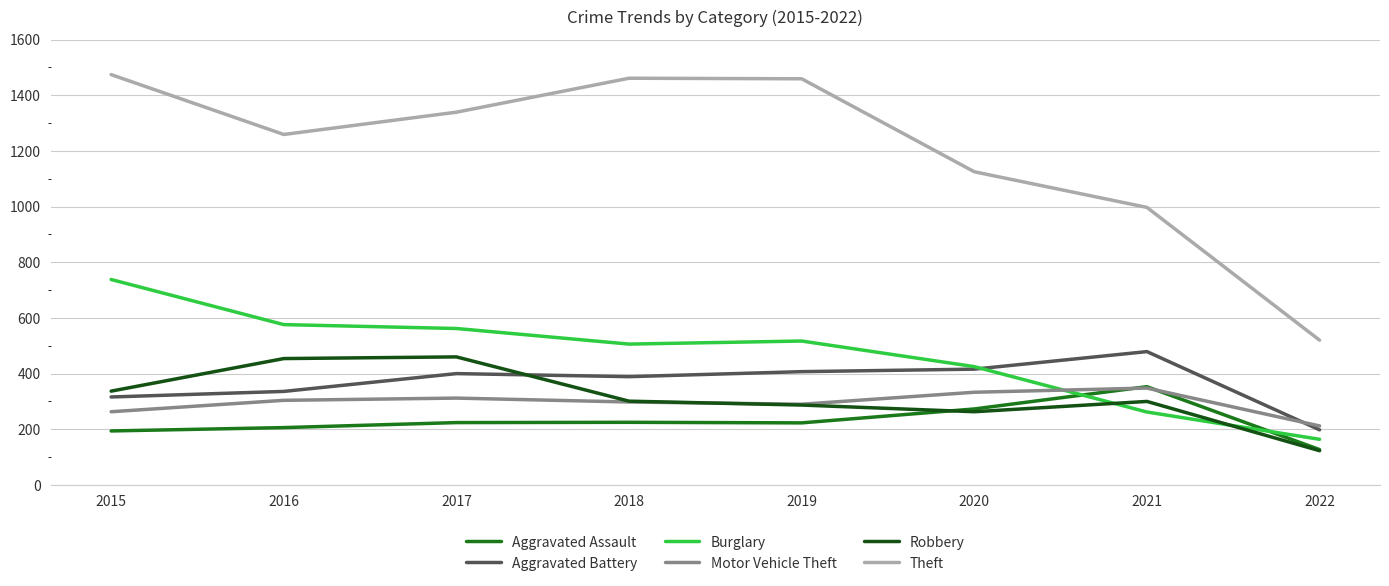

How many intersections are there between Burglary and Aggravated Assault?

2